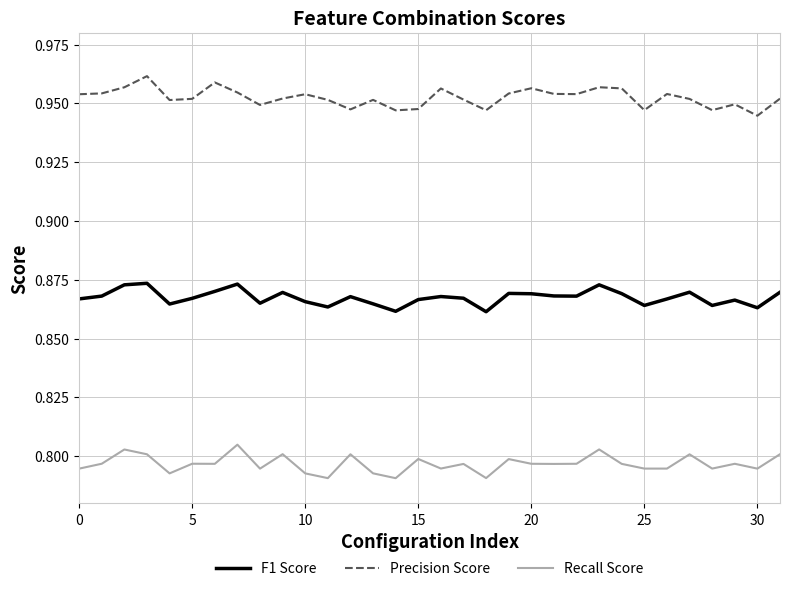

Which series has the largest total across all categories?

Precision Score